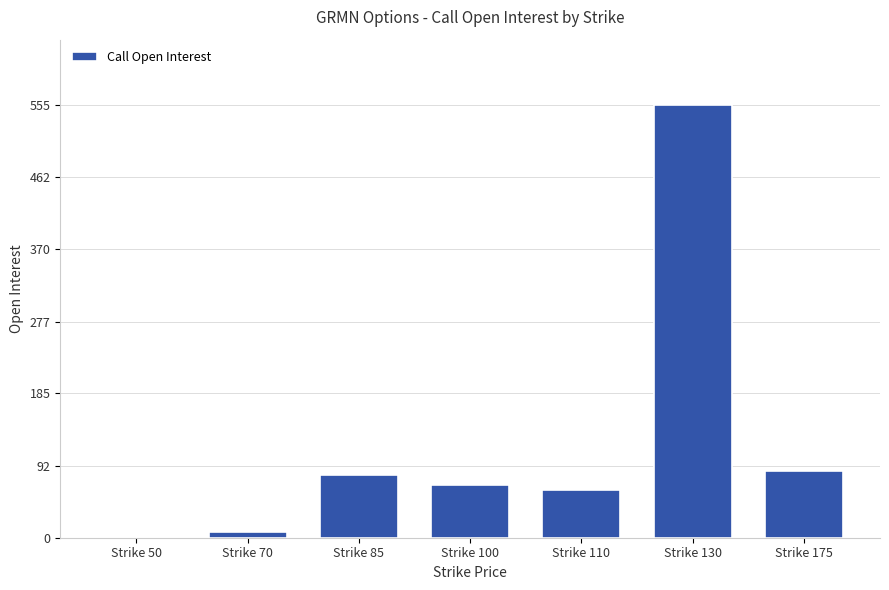

What is the sum of the values at Strike 175 and Strike 130?

640